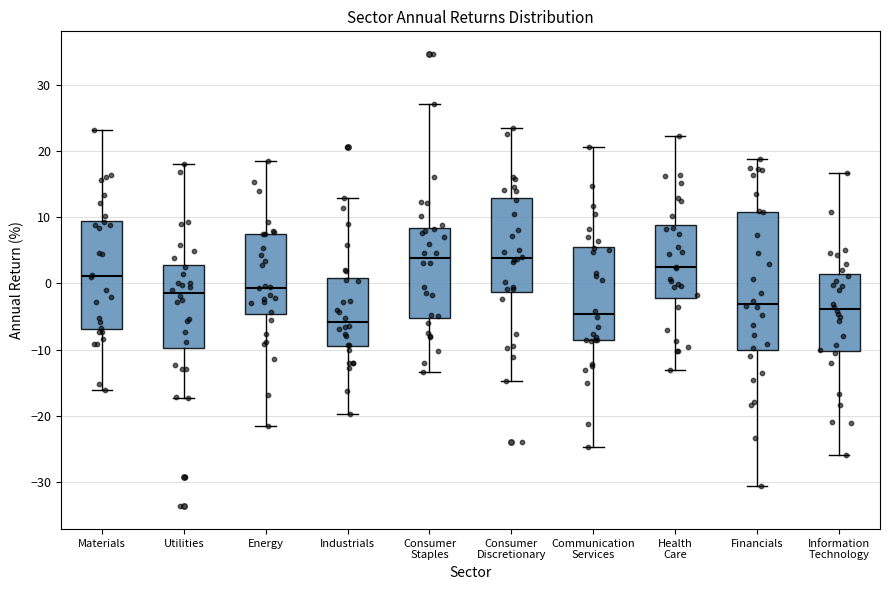

Reading left to right, read every box against the y-axis: the position of its median line, the range the box covers, and the ends of its whiskers. The values are not printed on the chart, so give them approximately, as read against the axis.

Materials: median 1, box -7 to 9, whiskers -16 to 23
Utilities: median -1, box -10 to 3, whiskers -17 to 18
Energy: median -1, box -5 to 7, whiskers -22 to 18
Industrials: median -6, box -10 to 1, whiskers -20 to 13
Consumer Staples: median 4, box -5 to 8, whiskers -13 to 27
Consumer Discretionary: median 4, box -1 to 13, whiskers -15 to 23
Communication Services: median -5, box -9 to 6, whiskers -25 to 21
Health Care: median 2, box -2 to 9, whiskers -13 to 22
Financials: median -3, box -10 to 11, whiskers -31 to 19
Information Technology: median -4, box -10 to 1, whiskers -26 to 17